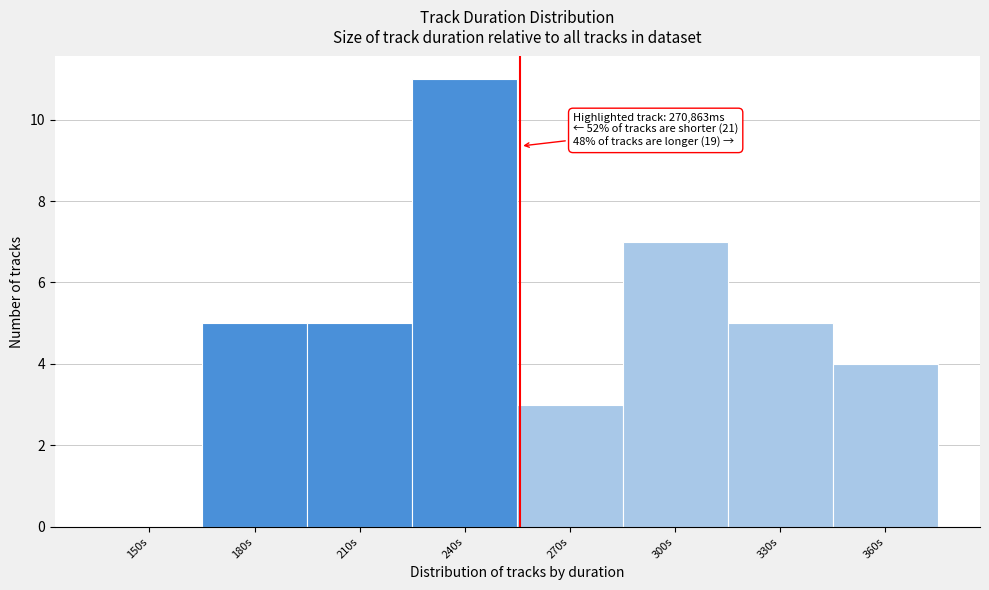

Reading left to right, list all the values displayed in this chart.

150s=0	180s=5	210s=5	240s=11	270s=3	300s=7	330s=5	360s=4